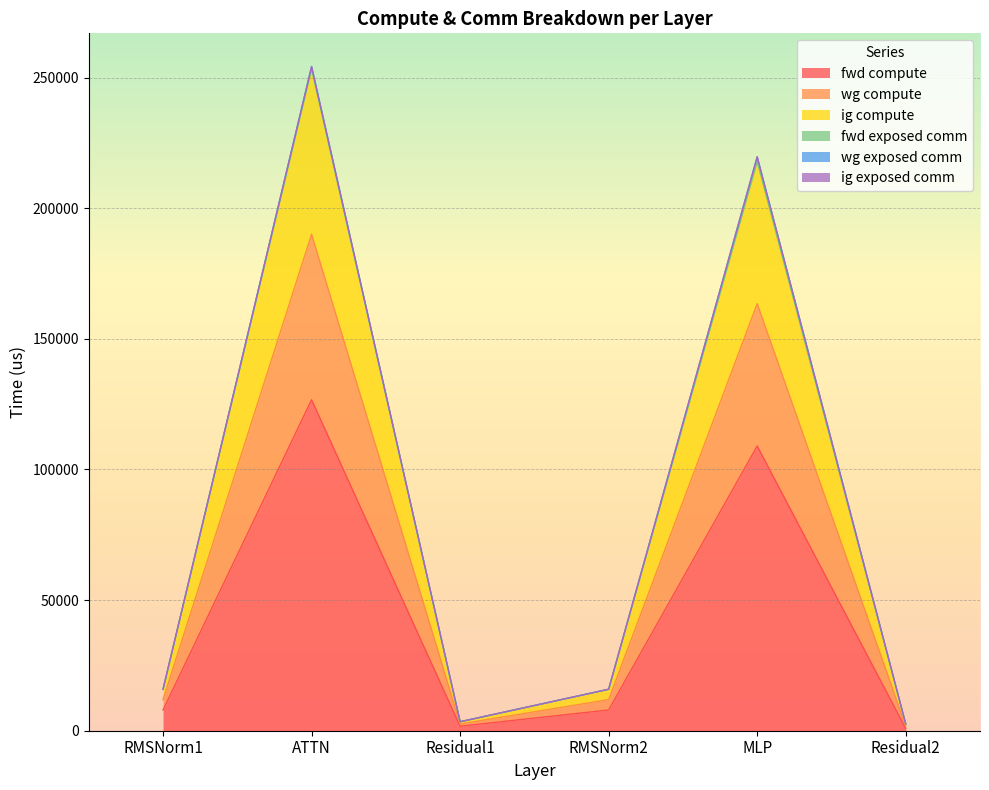

At which label is wg compute closest to 127974?

MLP